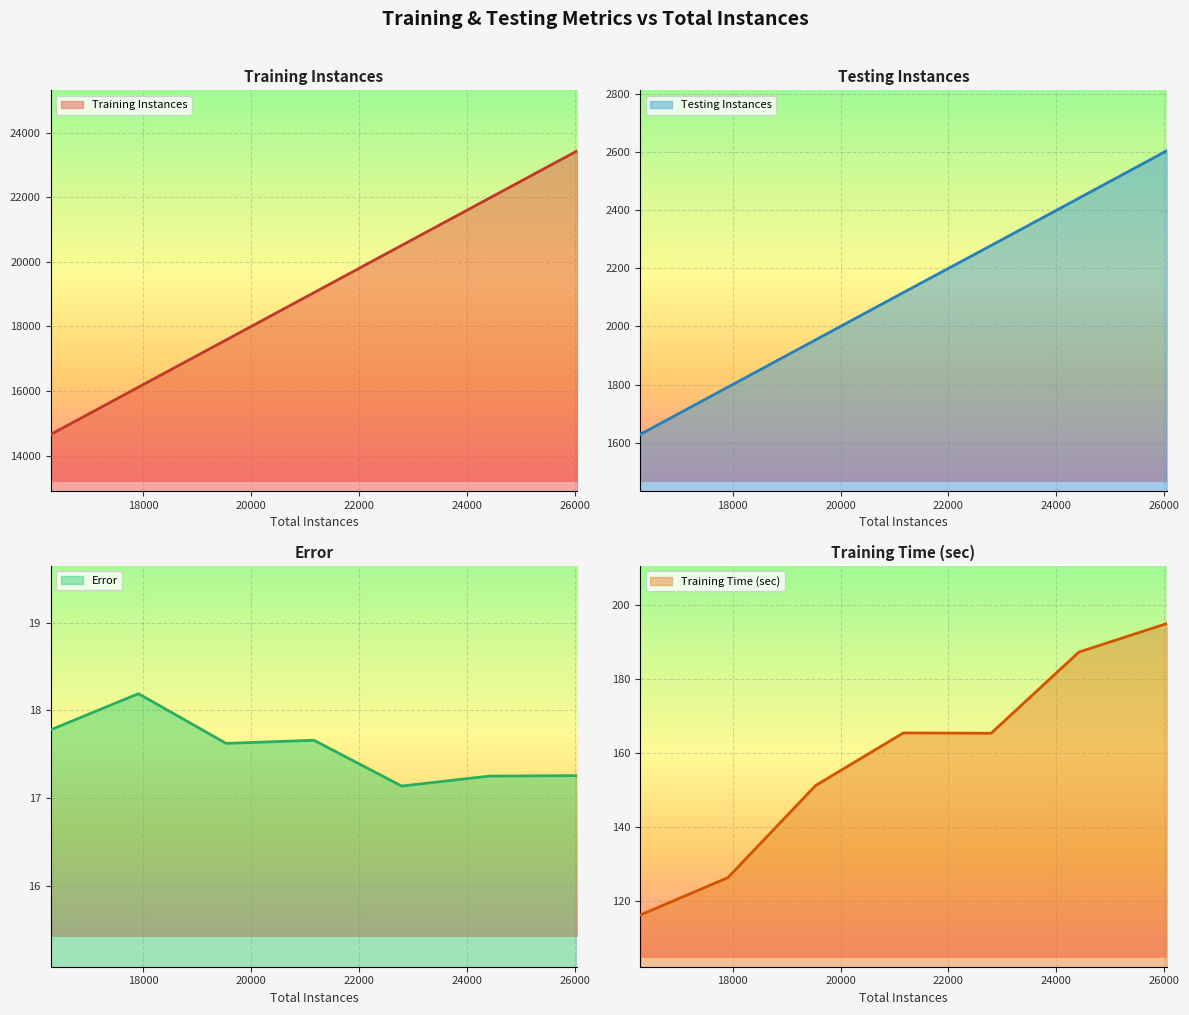

True or false: Training Time (sec) and Testing Instances cross at least once.

False